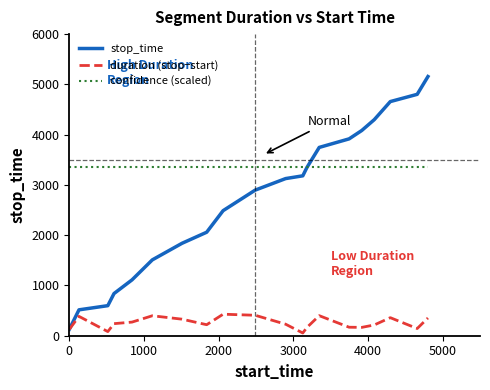

Which series has the largest total across all categories?

confidence (scaled)